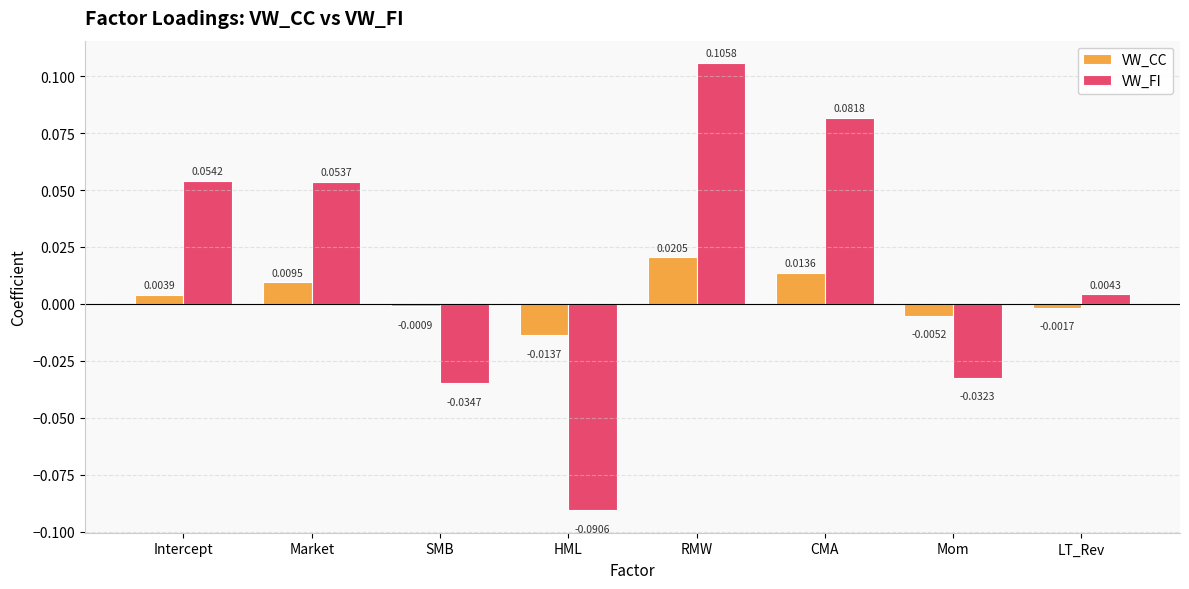

At which label does VW_CC reach its peak?

RMW